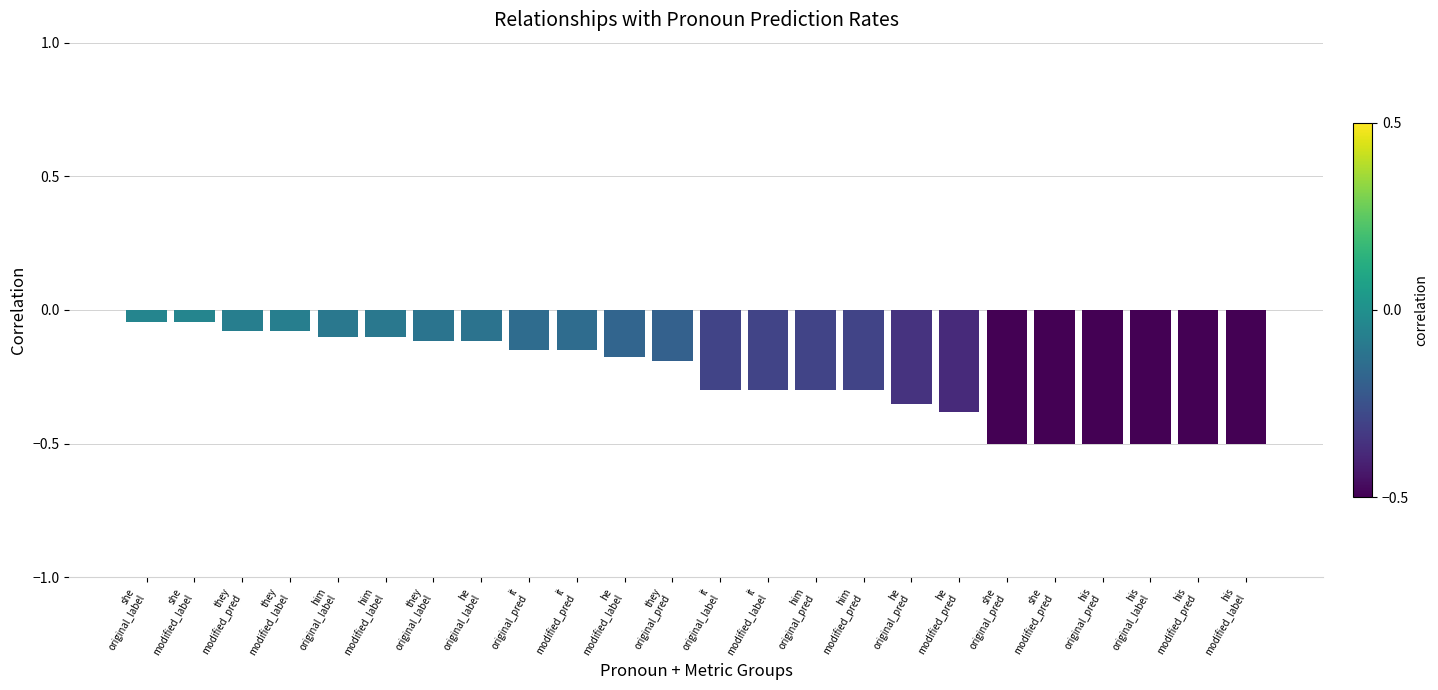

What is the difference between the maximum and minimum values?

0.5